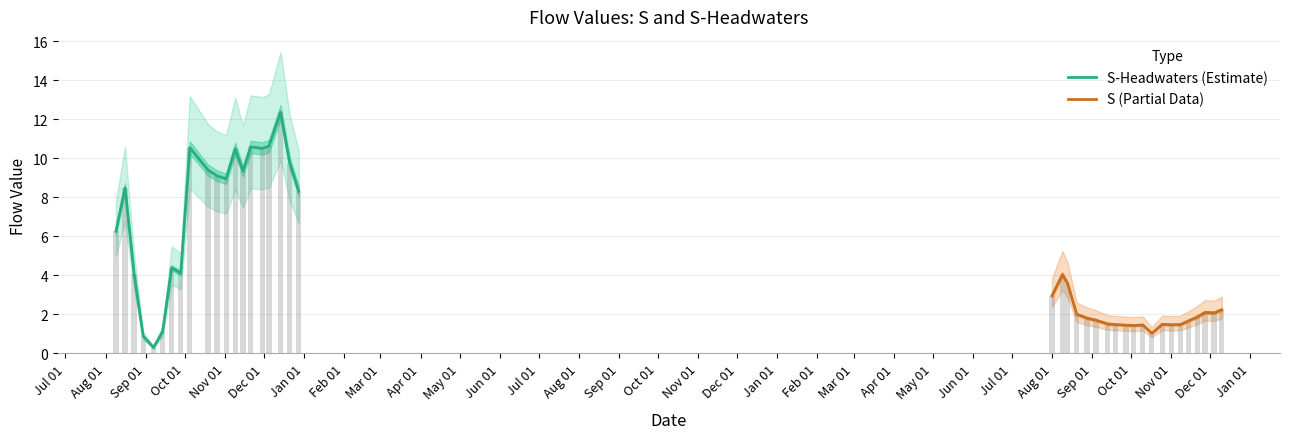

What is the difference between the maximum and minimum values in the S (Partial Data) series?

3.0